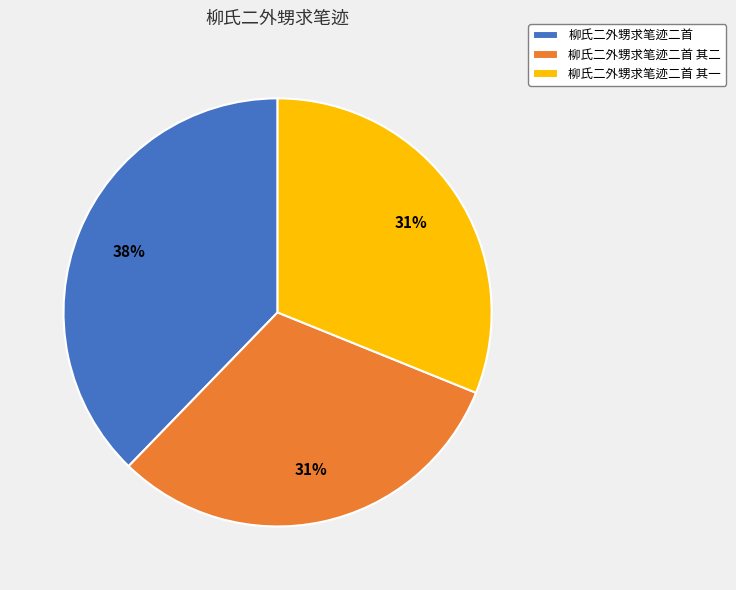

To the nearest percent, what is the difference between the largest and smallest slice percentages?

7%